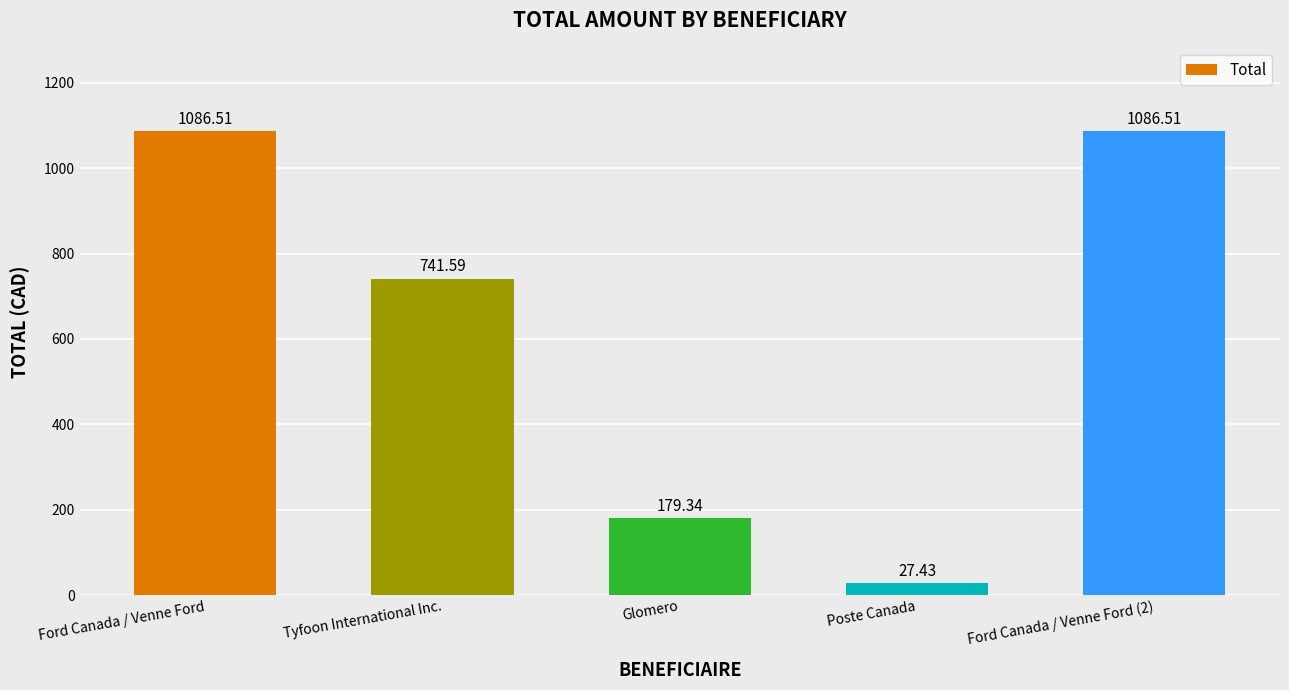

The chart shows a value of 1086.5 at Ford Canada / Venne Ford. True or false?

True